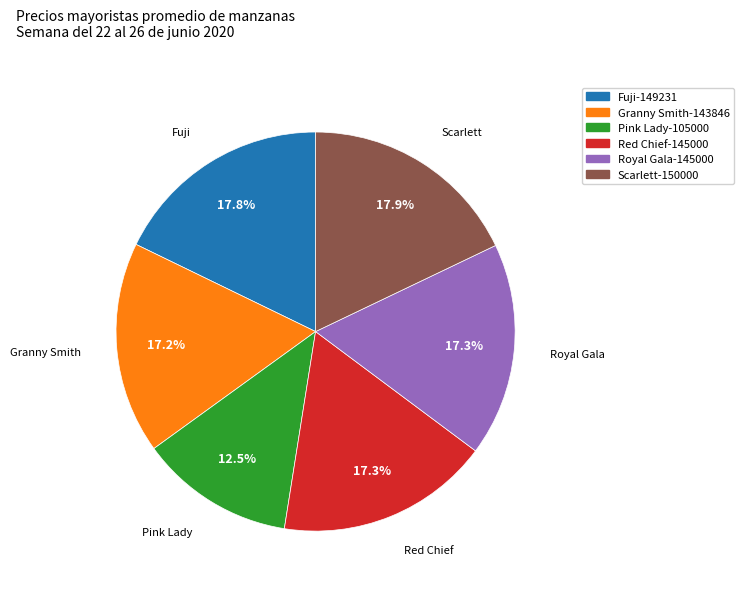

Is it true that Red Chief is 17% of the pie?

True